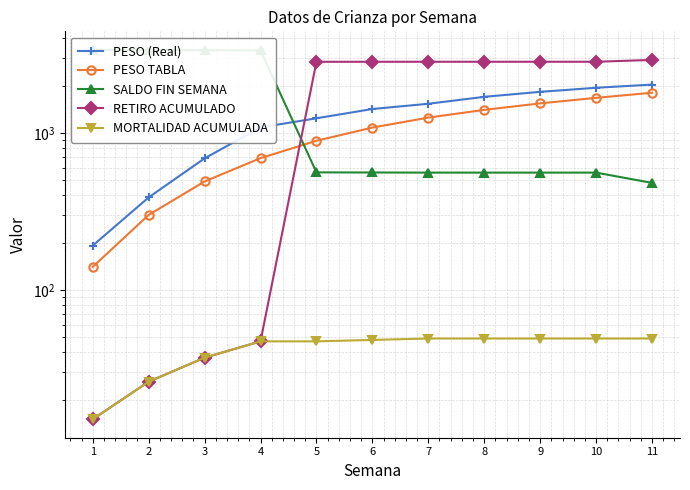

True or false: RETIRO ACUMULADO and MORTALIDAD ACUMULADA cross at least once.

False